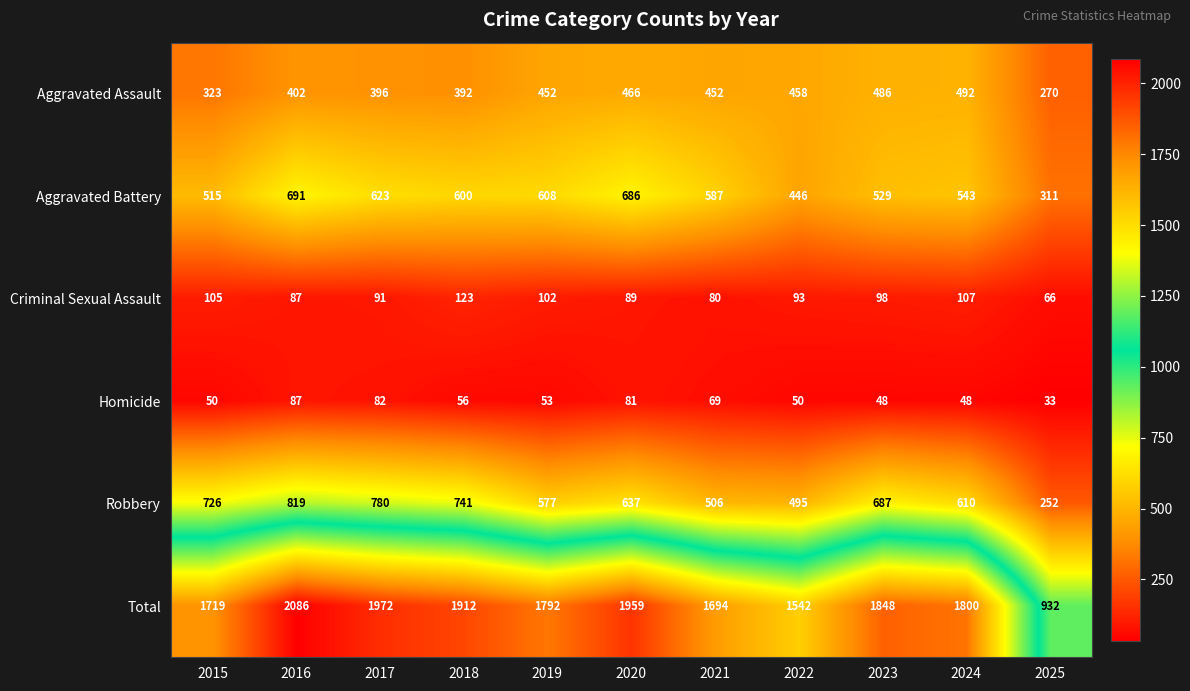

Rank the series at 2018 from lowest to highest value.

Homicide, Criminal Sexual Assault, Aggravated Assault, Aggravated Battery, Robbery, Total